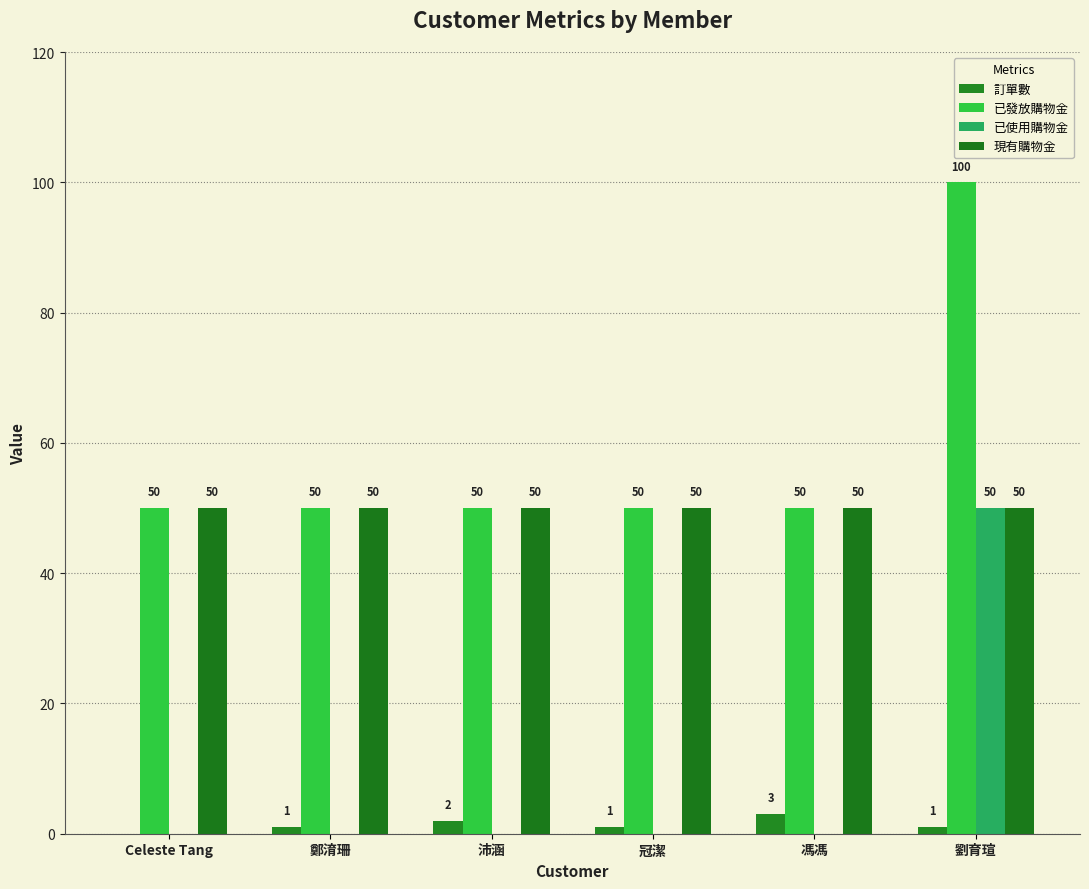

How many series are shown in this chart?

4